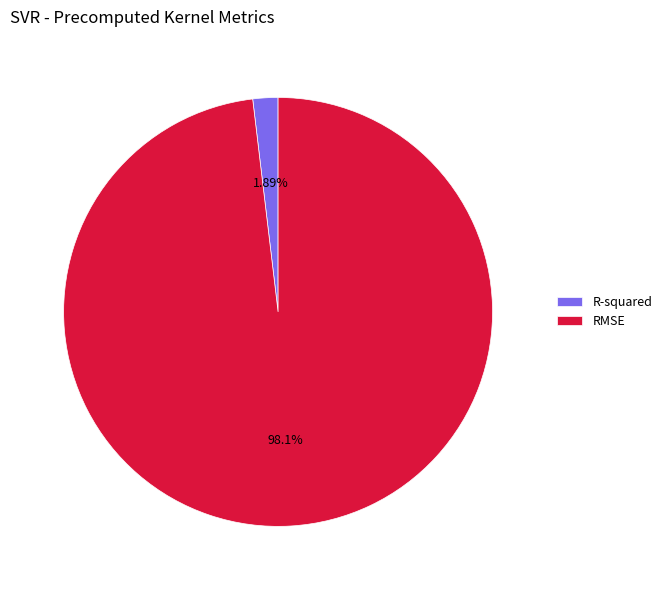

To the nearest percent, what is the difference between the largest and smallest slice percentages?

96%